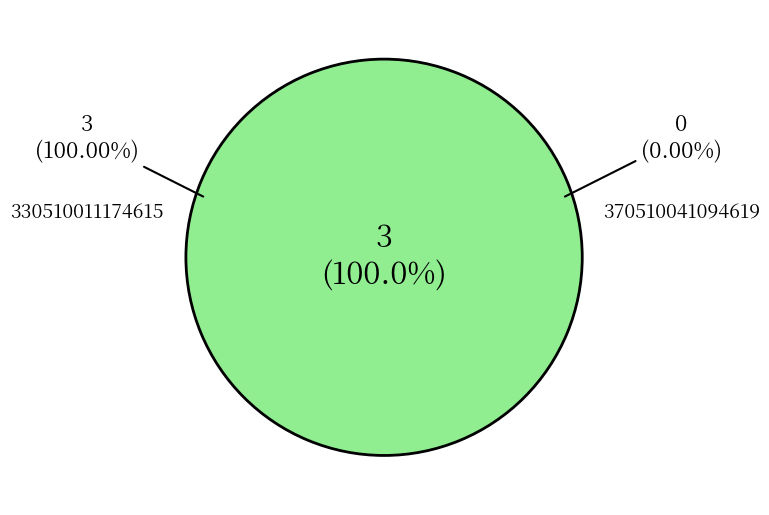

To the nearest percent, what portion does 330510011174615 represent?

100%